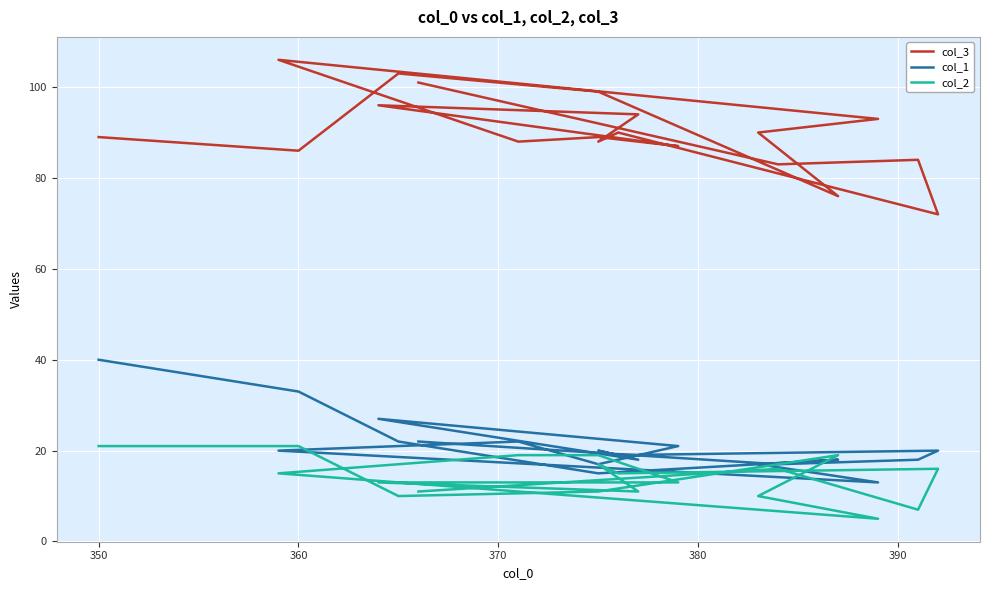

How many values in the col_3 series are below 89?

8